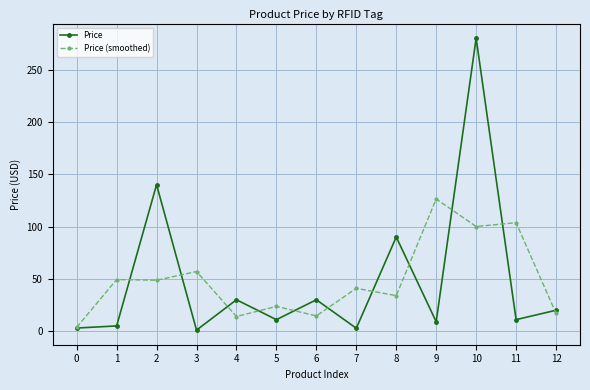

What is the difference between the second highest and minimum values in the Price series?

139.0